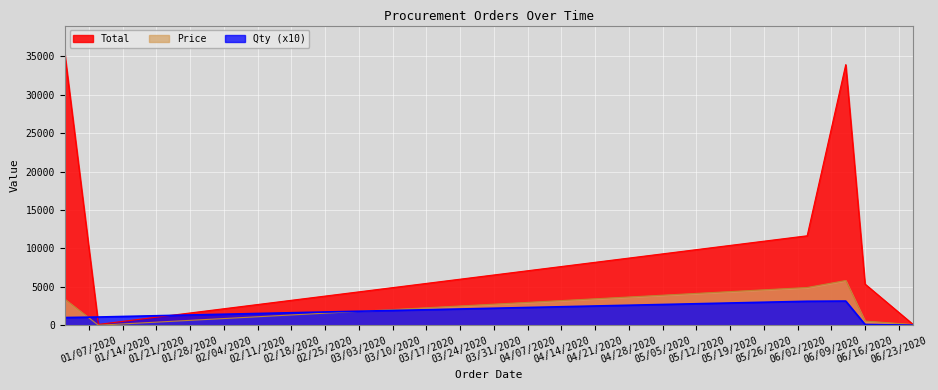

Which series ends up on top after the final intersection of Price and Qty?

Price